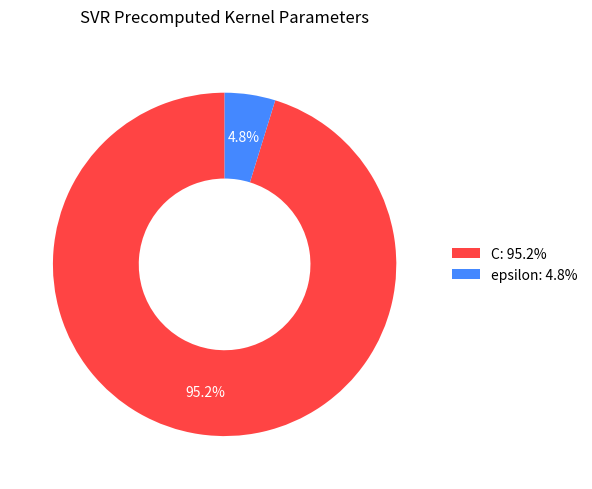

Does any single category account for the majority?

Yes